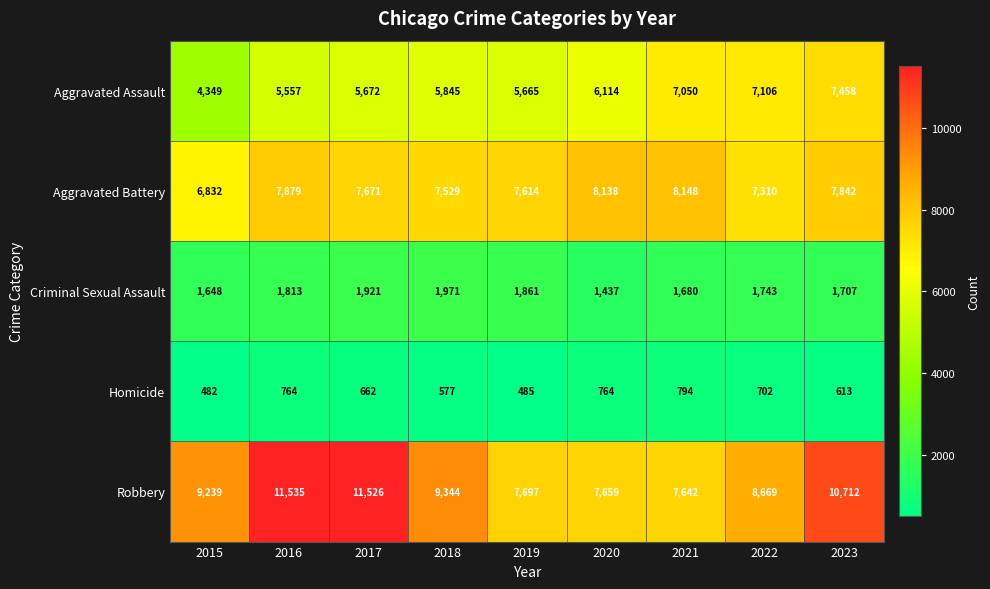

At how many categories does at least one series exceed 6781?

9